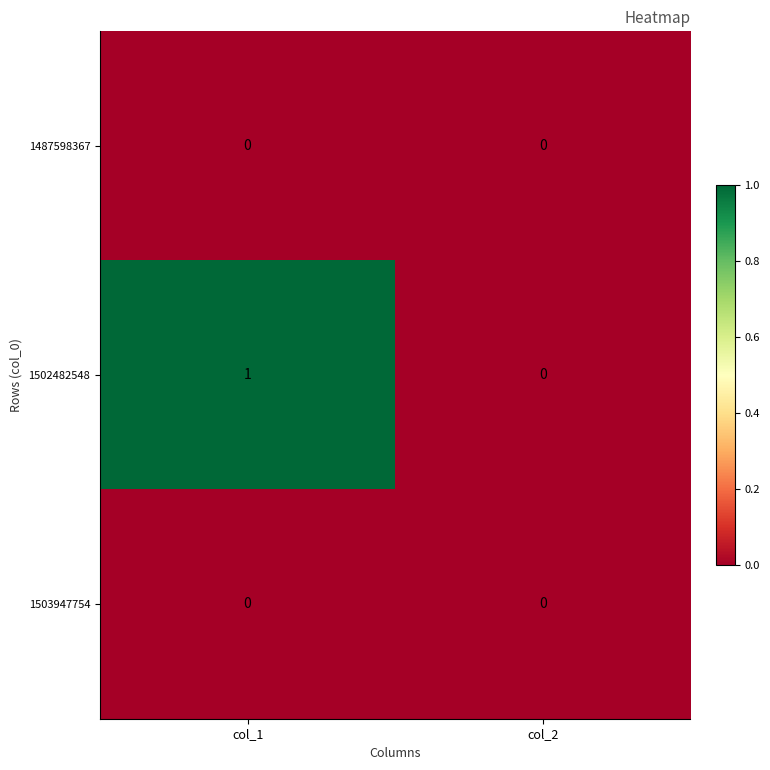

At which category does the chart reach its peak across all series?

col_1